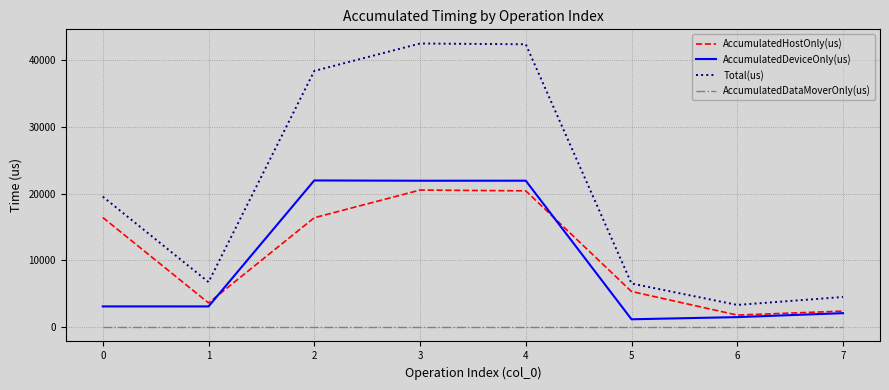

What is the difference between the highest and lowest values at 0?

19534.0